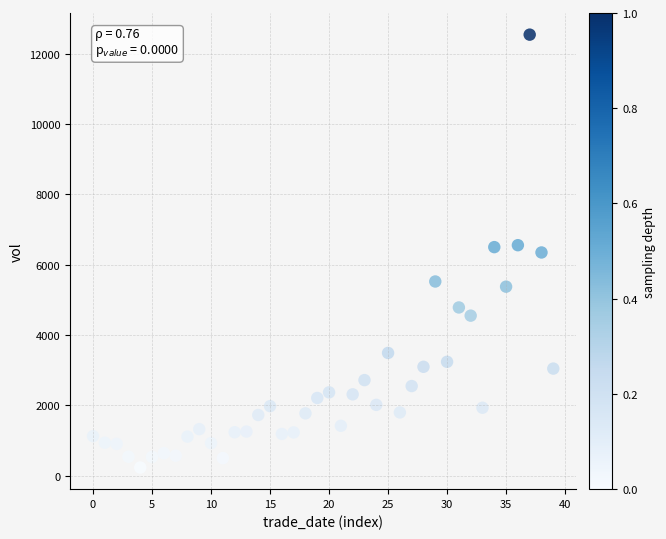

What is the range of Y values (max minus min)?

12305